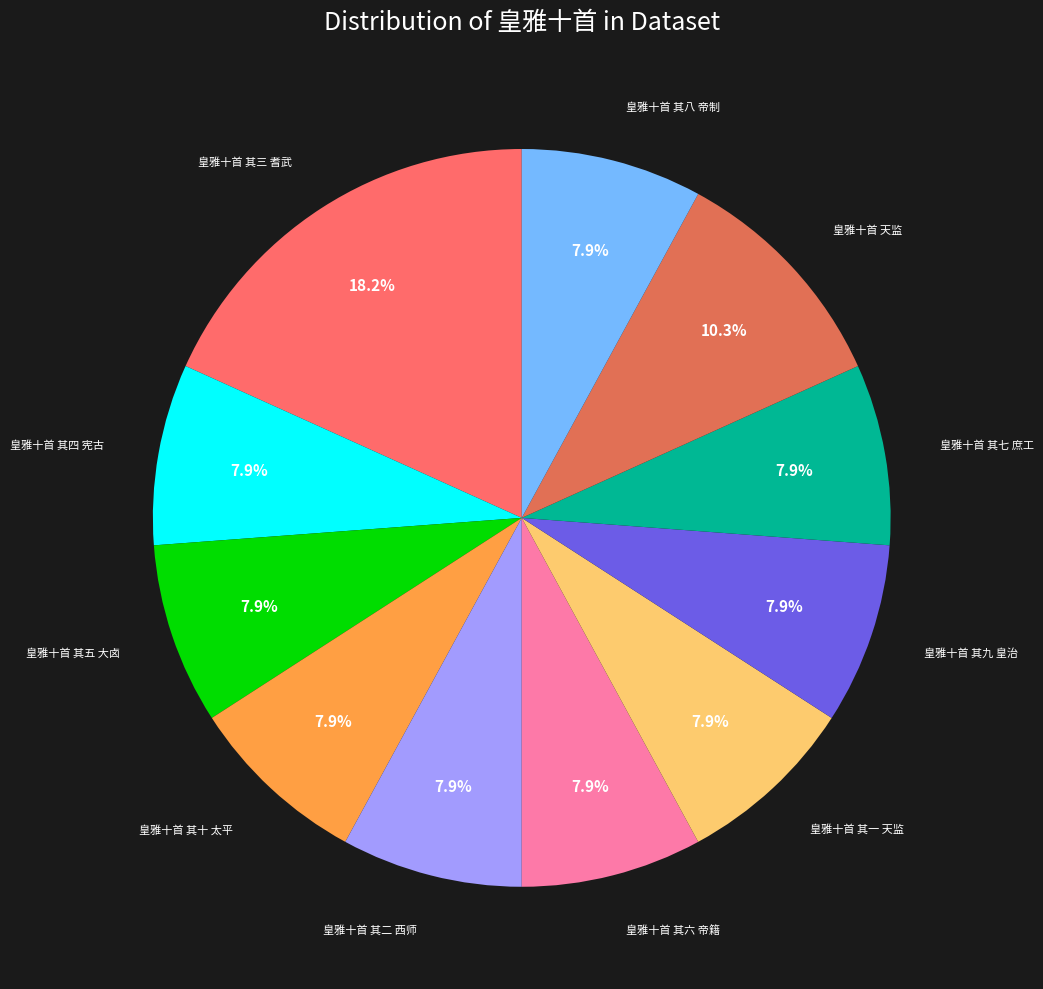

To the nearest percent, what is the average slice percentage?

9%